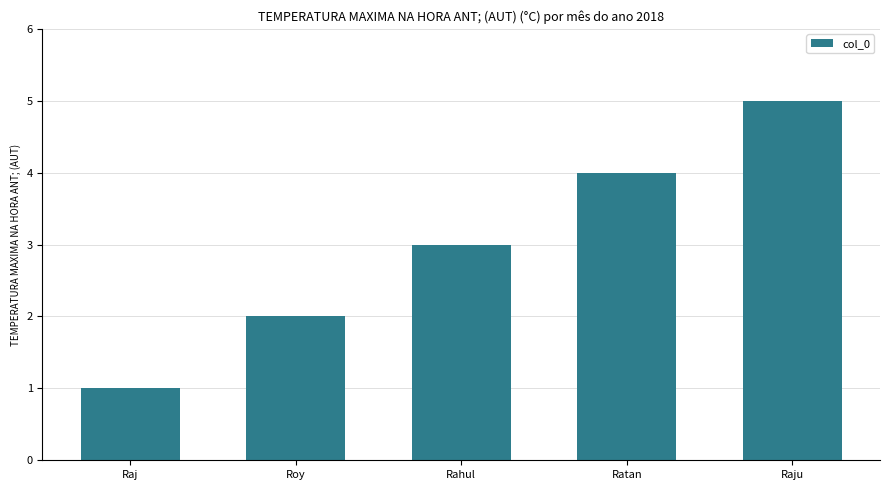

List the labels in order of value, largest first.

Raju, Ratan, Rahul, Roy, Raj